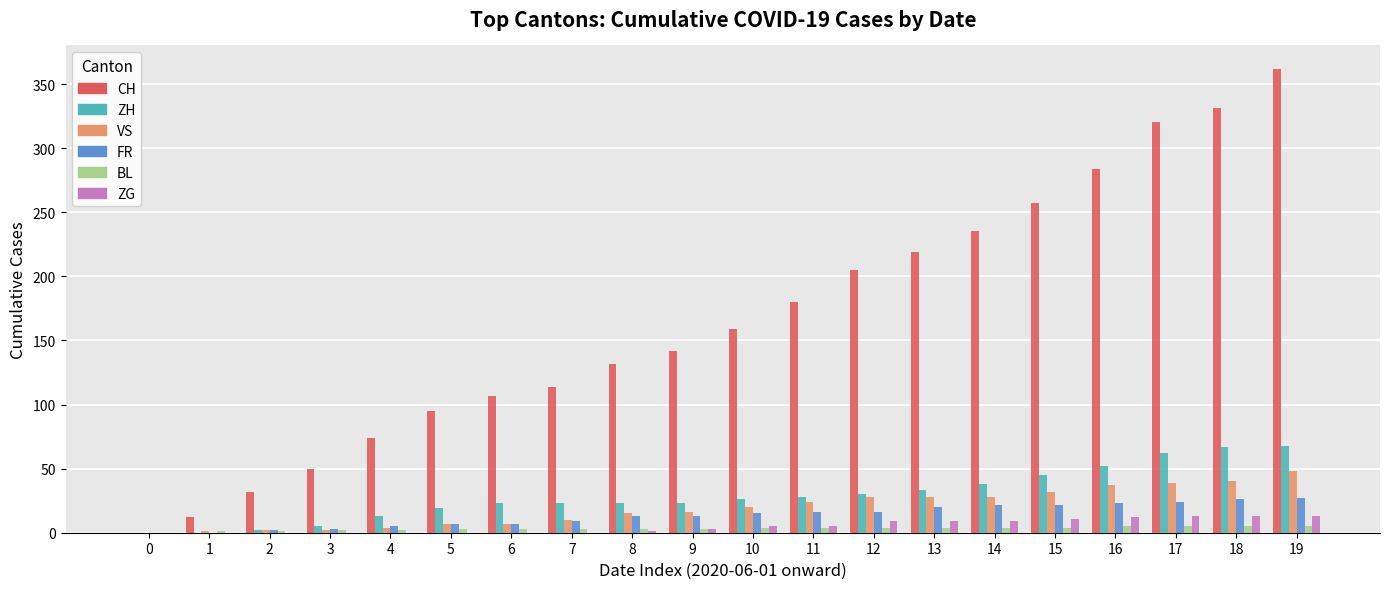

Is the value of CH at 11 greater than the value of VS at 13?

Yes